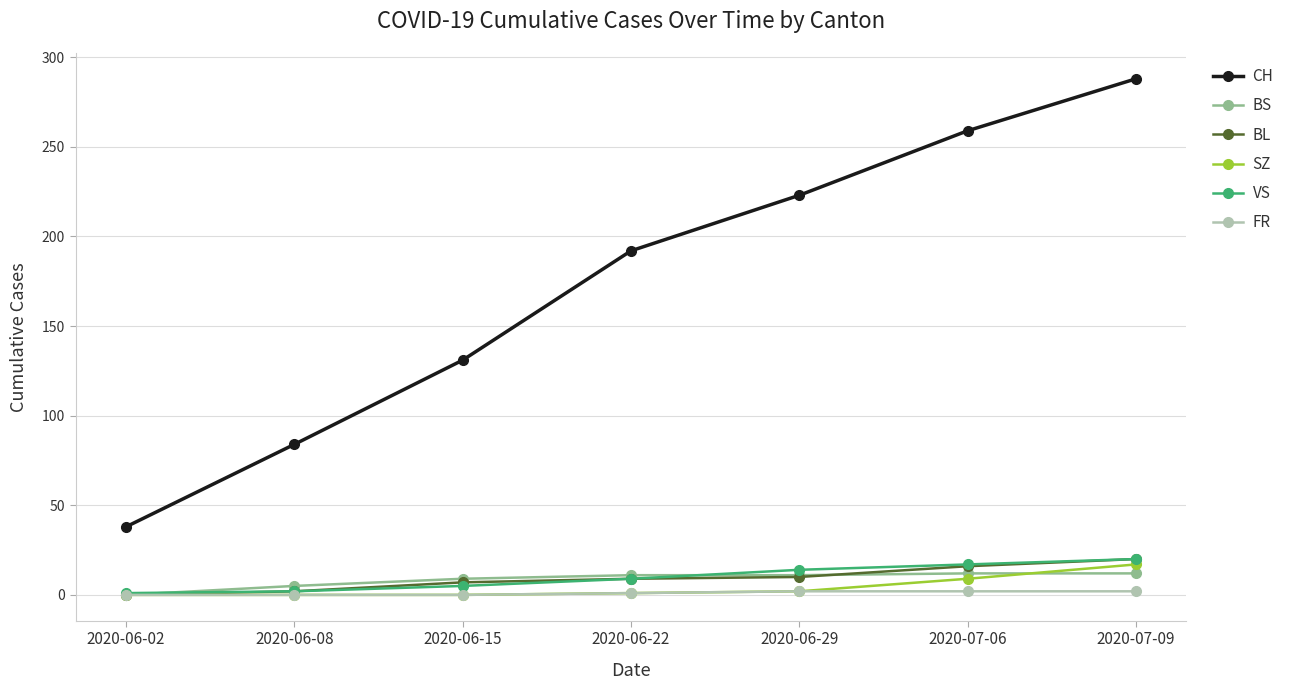

What is the maximum value shown in the chart?

288